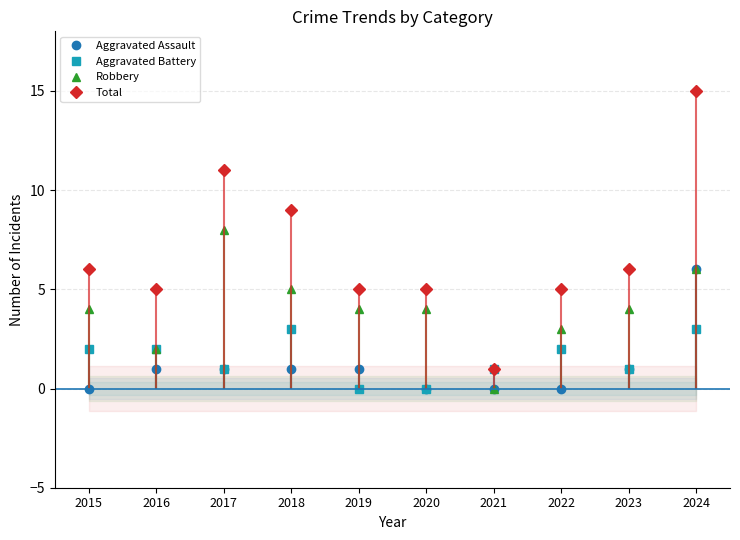

What is the average value of the Aggravated Battery series?

2